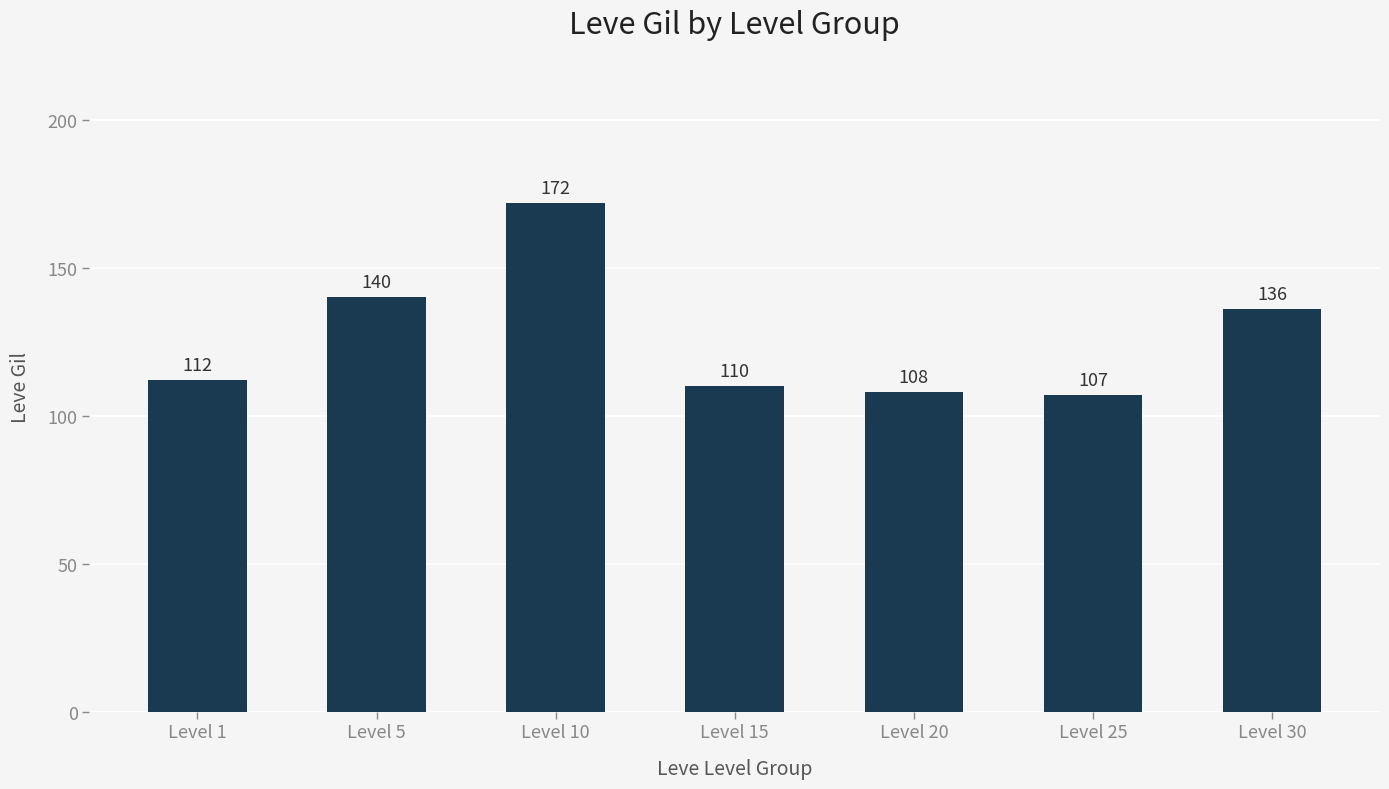

What is the change in value from Level 1 to Level 15?

-2